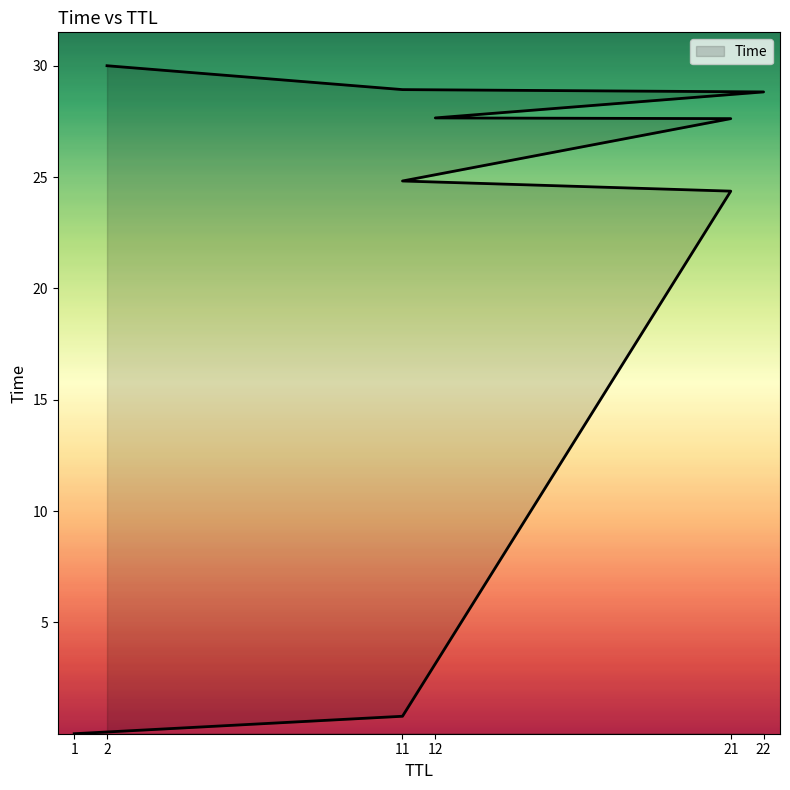

What is the difference between the values at 11 and 21?

4.6